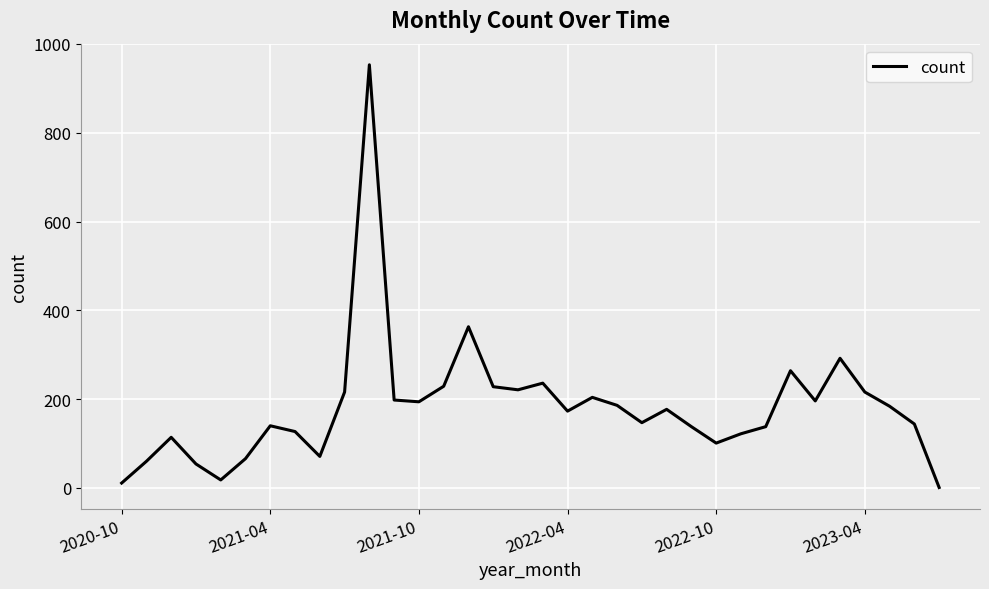

What is the sum of all values?

6182